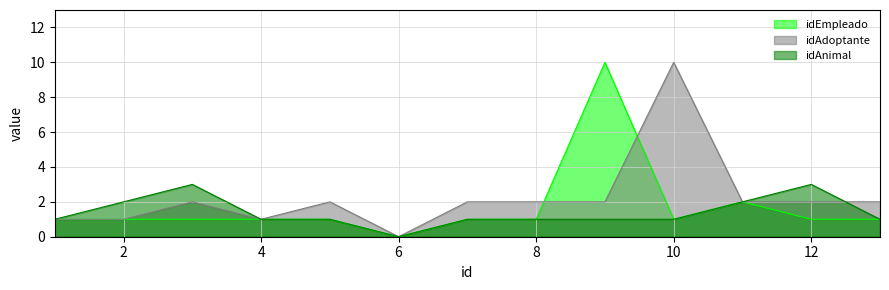

Rank the series by their average value, from lowest to highest.

idAnimal, idEmpleado, idAdoptante